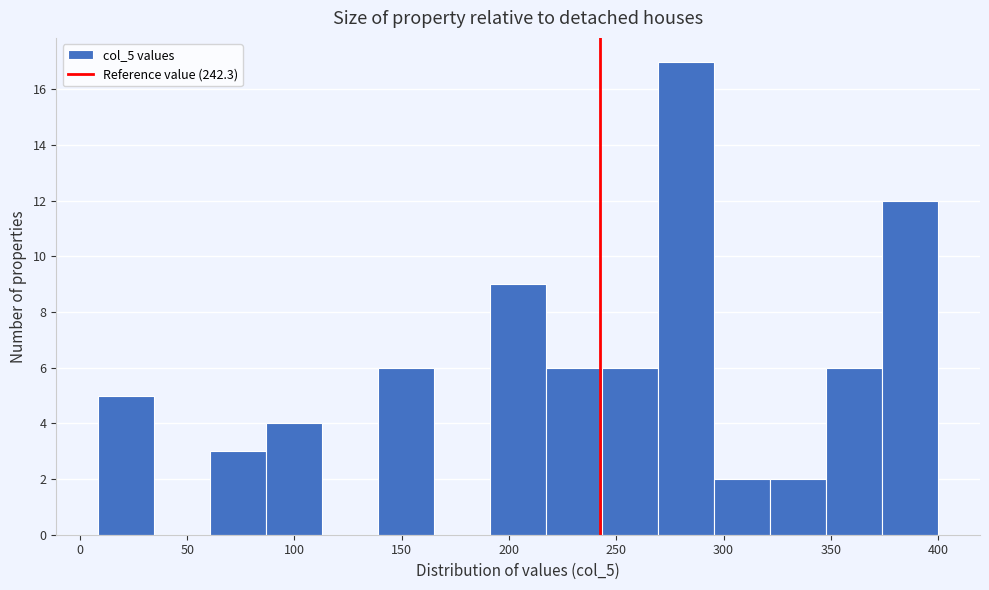

Reading left to right, list every bar in this chart as the range it spans on the x-axis followed by its height. Neither the bar edges nor the heights are printed on the chart, so give them approximately, as read against the axes.

10 to 35: 5
35 to 60: 0
60 to 85: 3
85 to 115: 4
115 to 140: 0
140 to 165: 6
165 to 190: 0
190 to 215: 9
215 to 245: 6
245 to 270: 6
270 to 295: 17
295 to 320: 2
320 to 350: 2
350 to 375: 6
375 to 400: 12